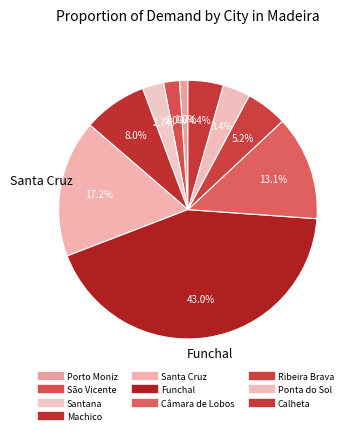

Does Santana account for over 50% of the chart?

No